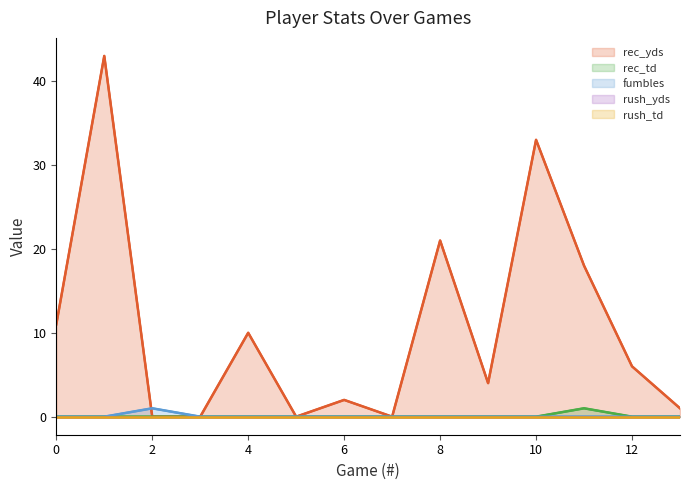

The value of rush_td at 13 is 0. True or false?

True